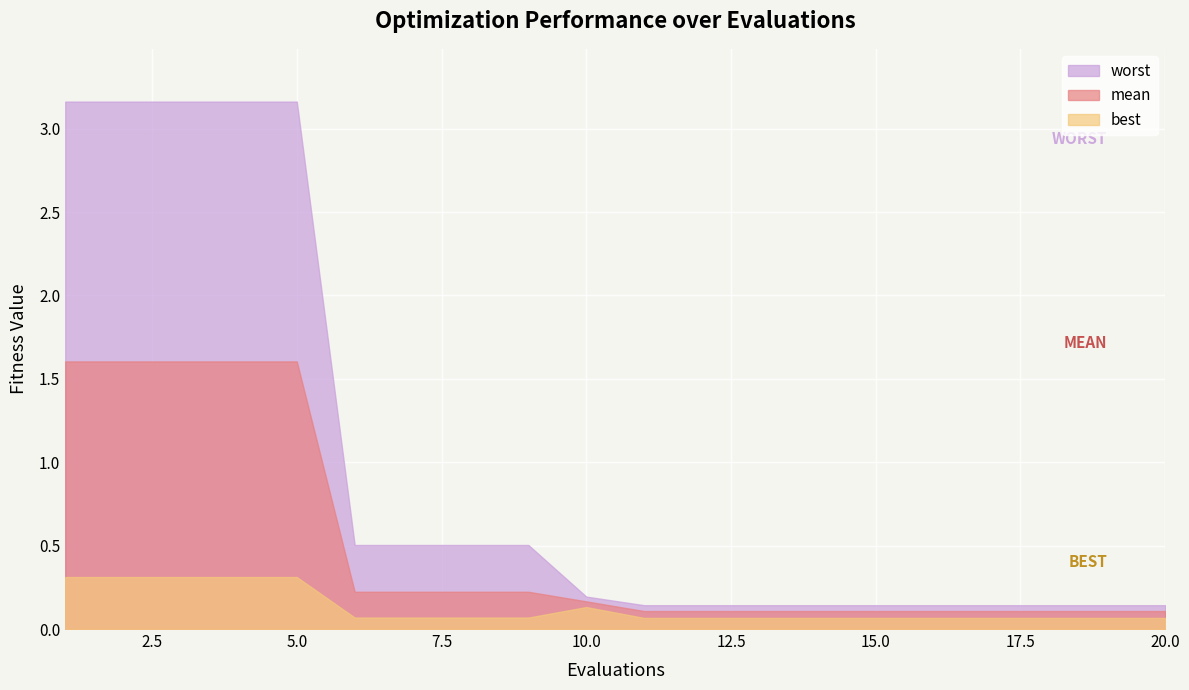

The value of mean at 2 is 1.6. True or false?

True